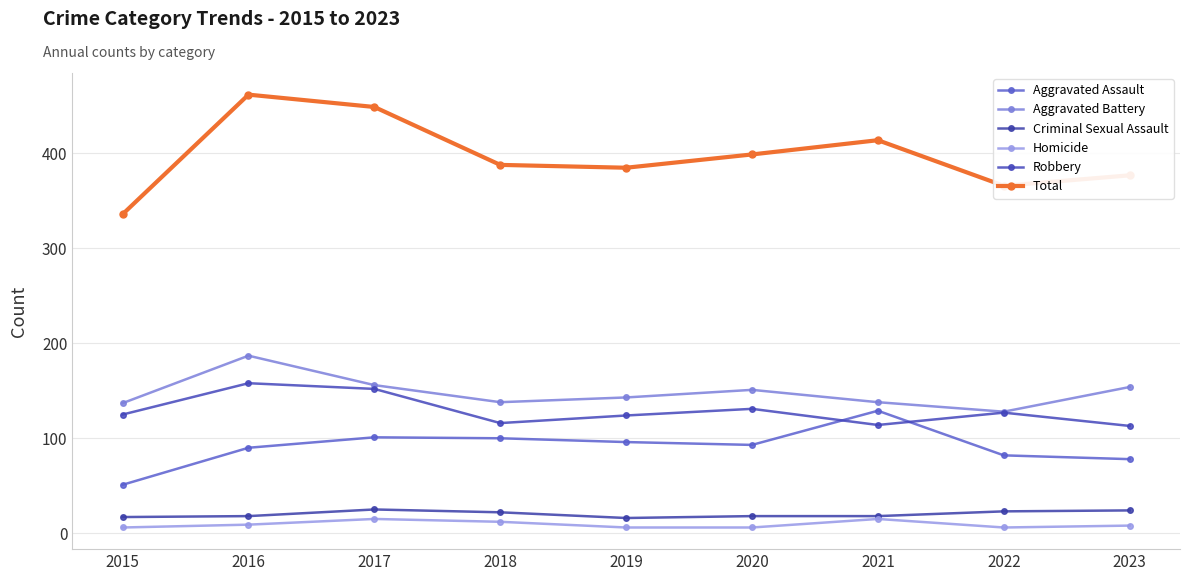

Read the Aggravated Assault value at 2020.

93